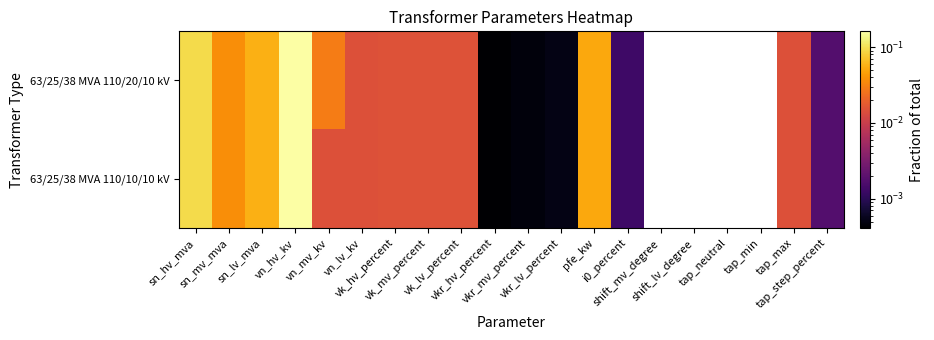

Reading left to right, extract all data points from this chart.

63/25/38 MVA 110/20/10 kV: sn_hv_mva=0.1	sn_mv_mva=0.0	sn_lv_mva=0.1	vn_hv_kv=0.2	vn_mv_kv=0.0	vn_lv_kv=0.0	vk_hv_percent=0.0	vk_mv_percent=0.0	vk_lv_percent=0.0	vkr_hv_percent=0.0	vkr_mv_percent=0.0	vkr_lv_percent=0.0	pfe_kw=0.1	i0_percent=0.0	shift_mv_degree=0.0	shift_lv_degree=0.0	tap_neutral=0.0	tap_min=0.0	tap_max=0.0	tap_step_percent=0.0
63/25/38 MVA 110/10/10 kV: sn_hv_mva=0.1	sn_mv_mva=0.0	sn_lv_mva=0.1	vn_hv_kv=0.2	vn_mv_kv=0.0	vn_lv_kv=0.0	vk_hv_percent=0.0	vk_mv_percent=0.0	vk_lv_percent=0.0	vkr_hv_percent=0.0	vkr_mv_percent=0.0	vkr_lv_percent=0.0	pfe_kw=0.1	i0_percent=0.0	shift_mv_degree=0.0	shift_lv_degree=0.0	tap_neutral=0.0	tap_min=0.0	tap_max=0.0	tap_step_percent=0.0